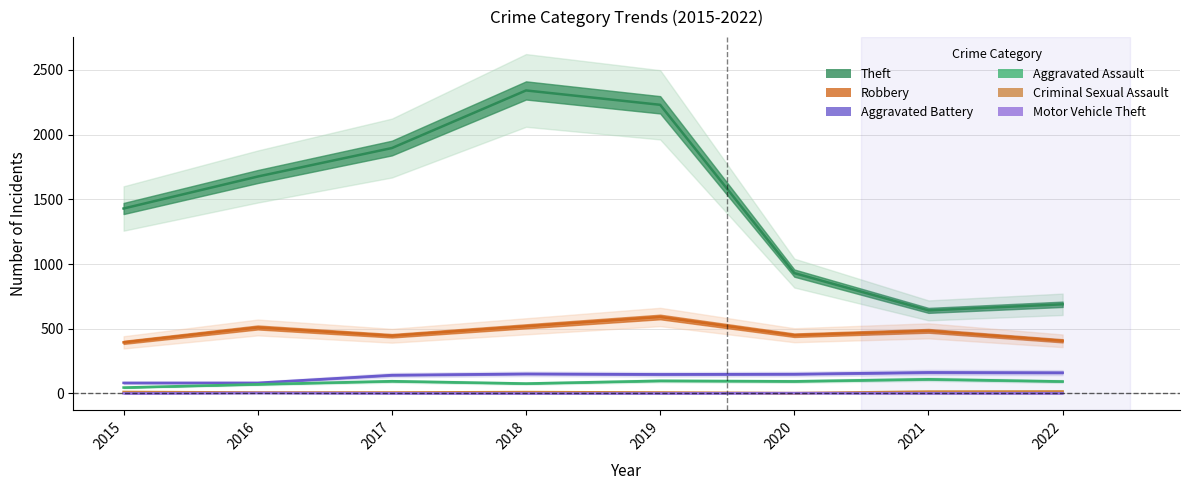

How many data points does each series have?

8